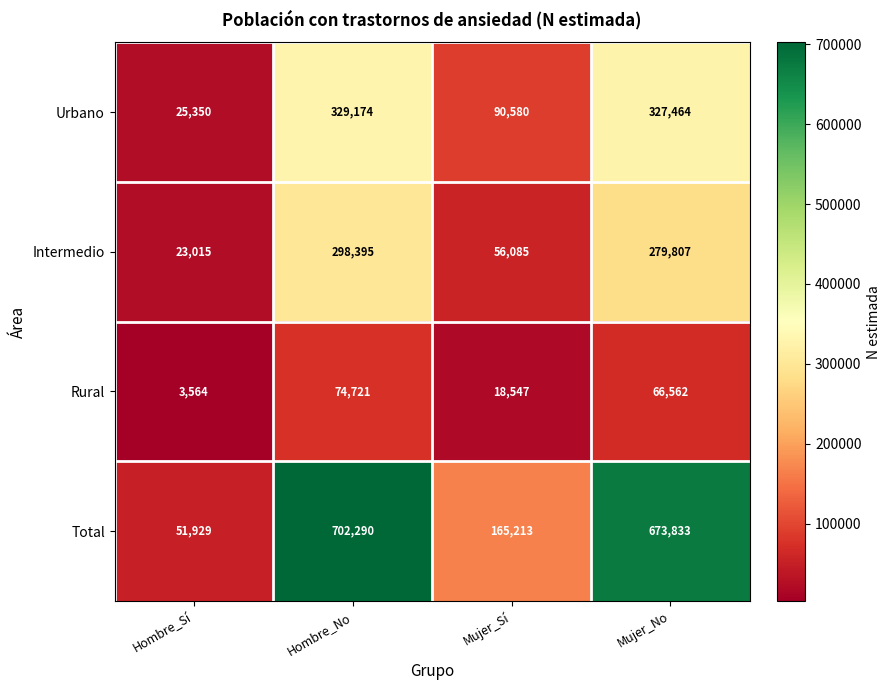

How many categories are shown in the chart?

4